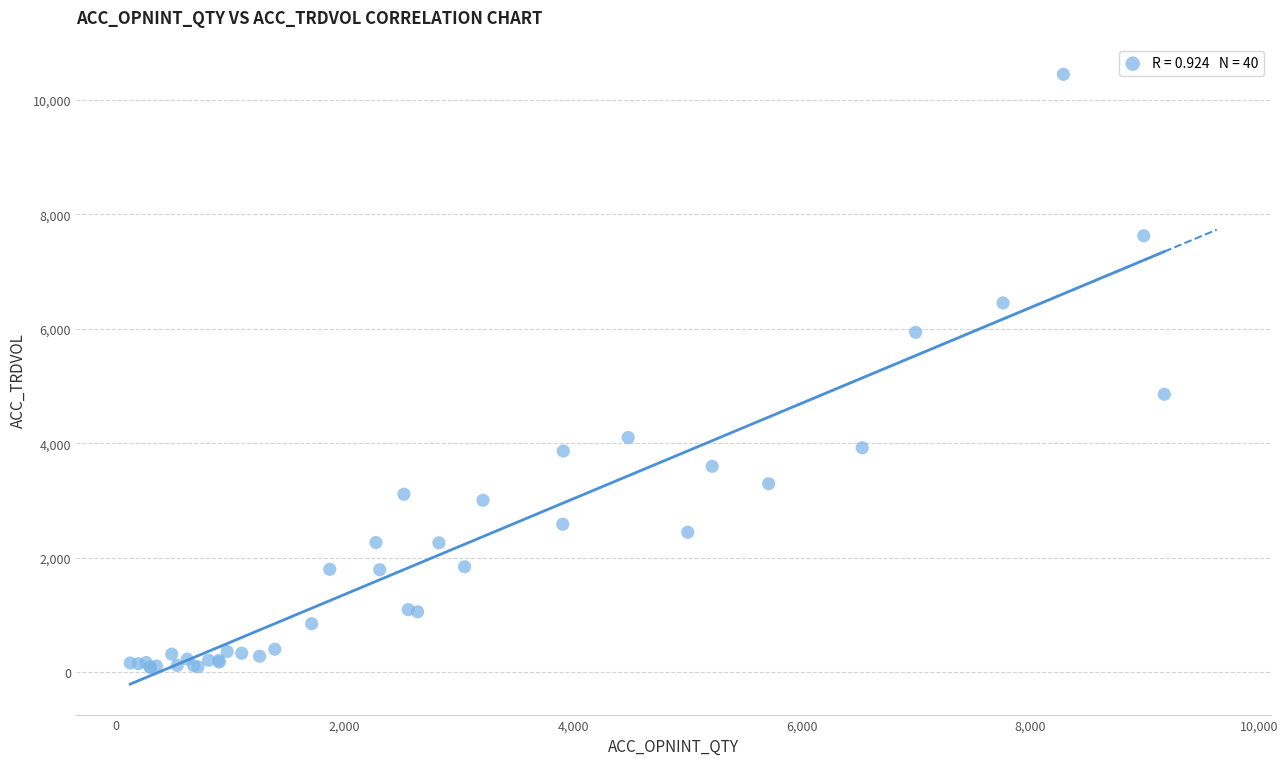

What Y value in the scatter plot is closest to 5265?

4856